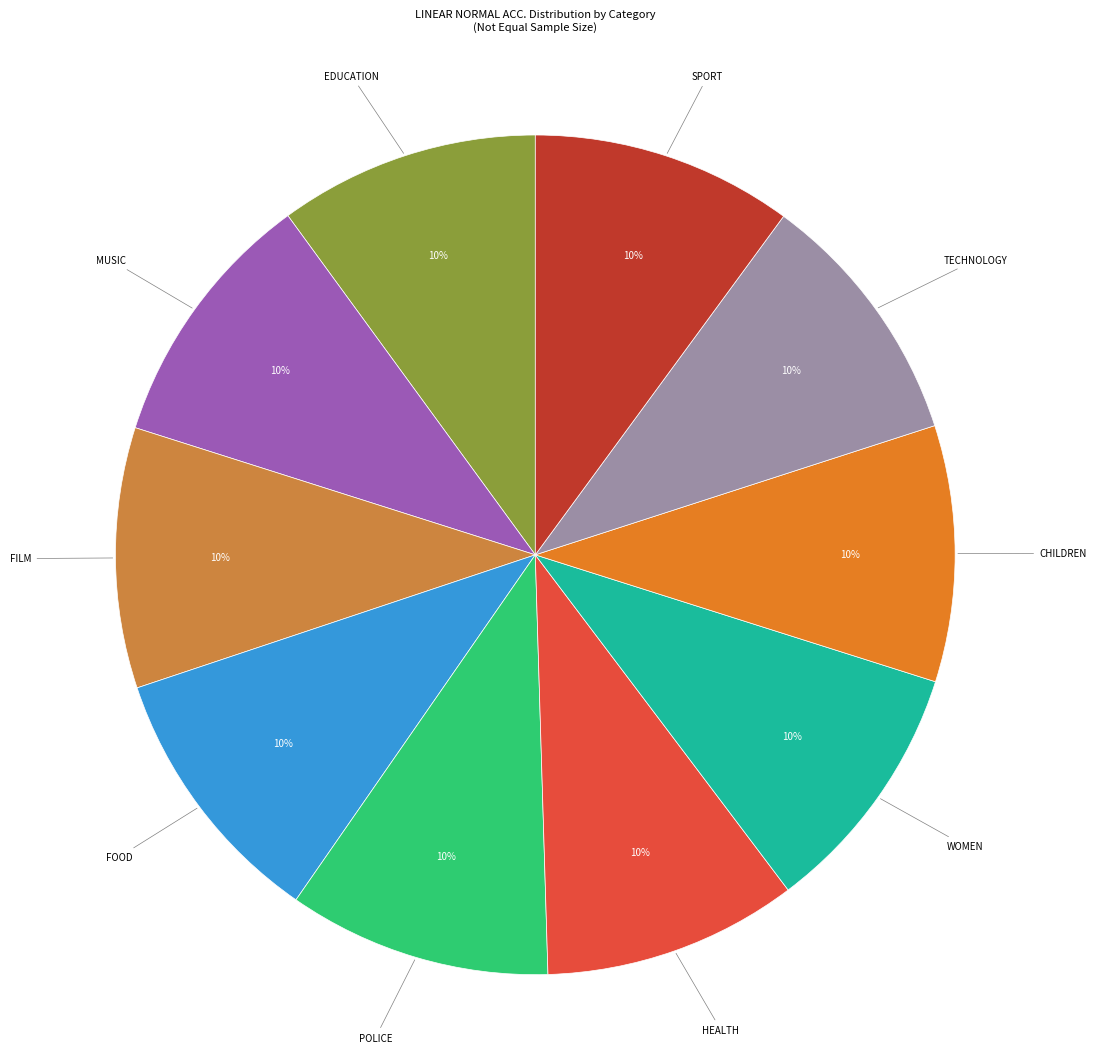

To the nearest percent, what portion does TECHNOLOGY represent?

10%